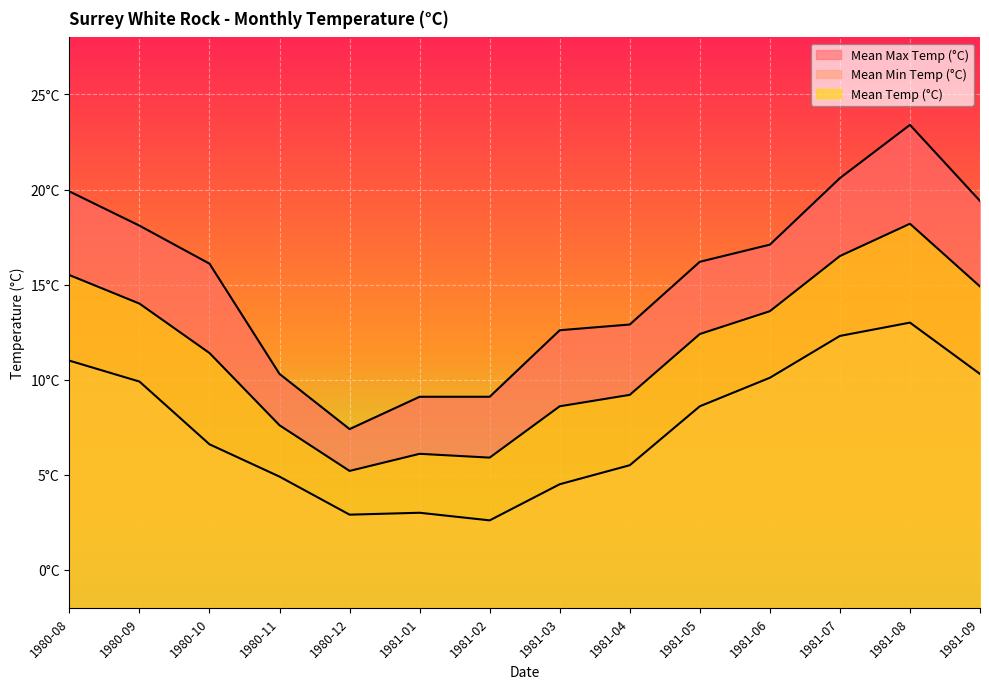

What is the label of the 5th point from the left?

1980-12